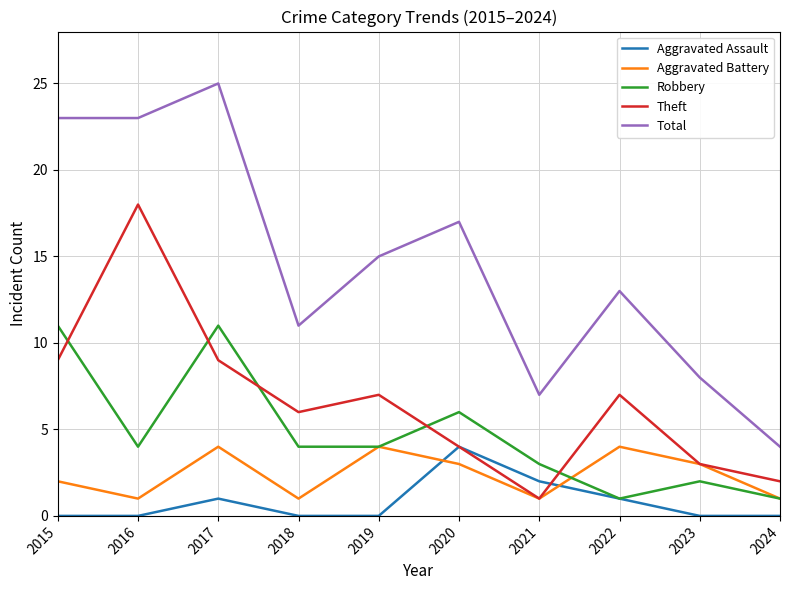

True or false: Theft has a value of 13 at 2015.

False